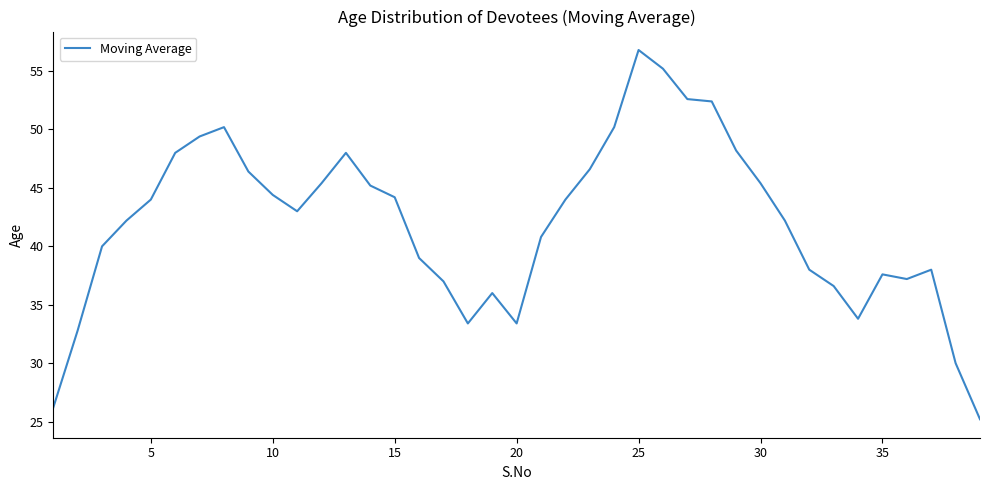

What is the minimum value shown in the chart?

25.2